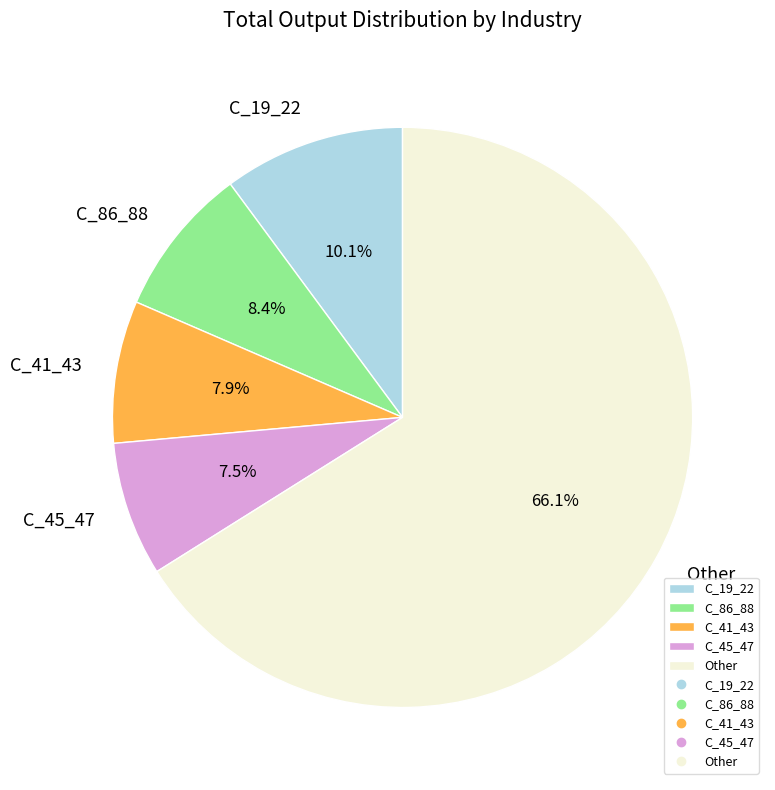

How many slices are in this pie chart?

5